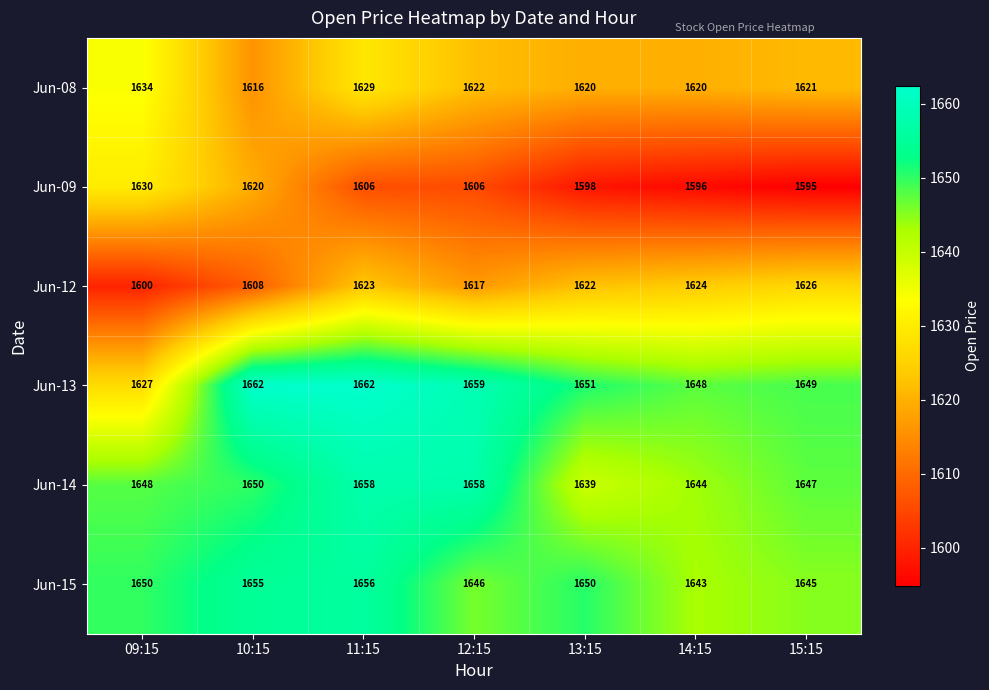

What is the sum of the Jun-14 values at 14:15 and 15:15?

3291